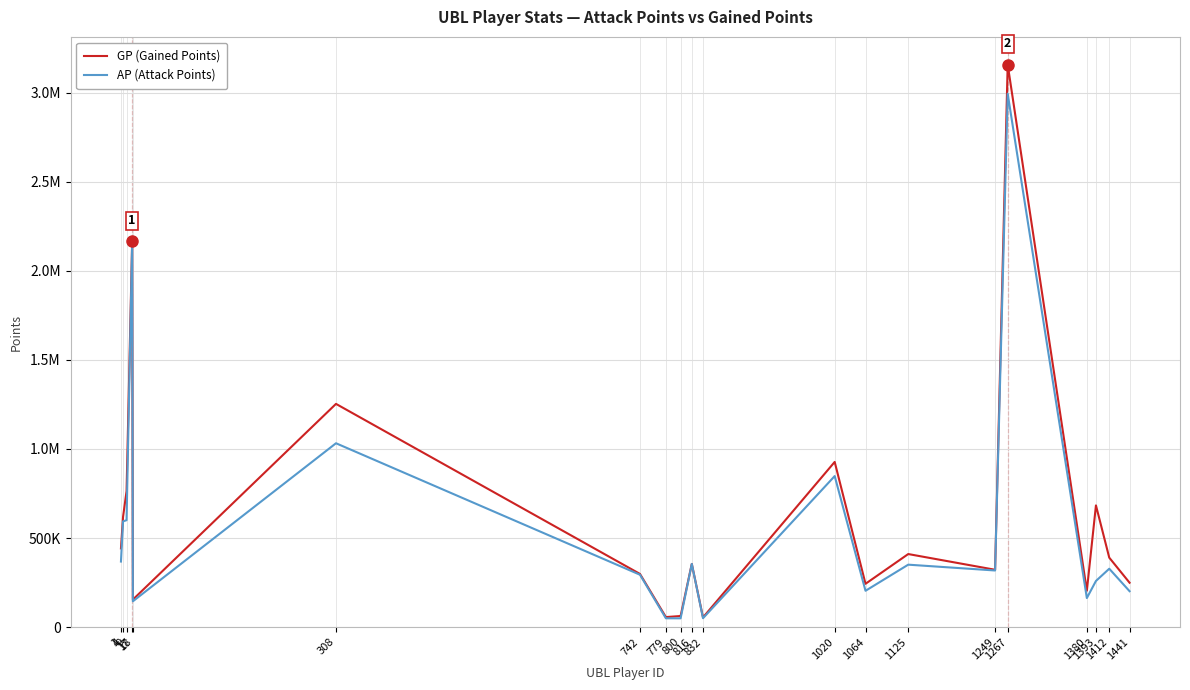

Rank the series at 800 from highest to lowest value.

GP (Gained Points), AP (Attack Points)